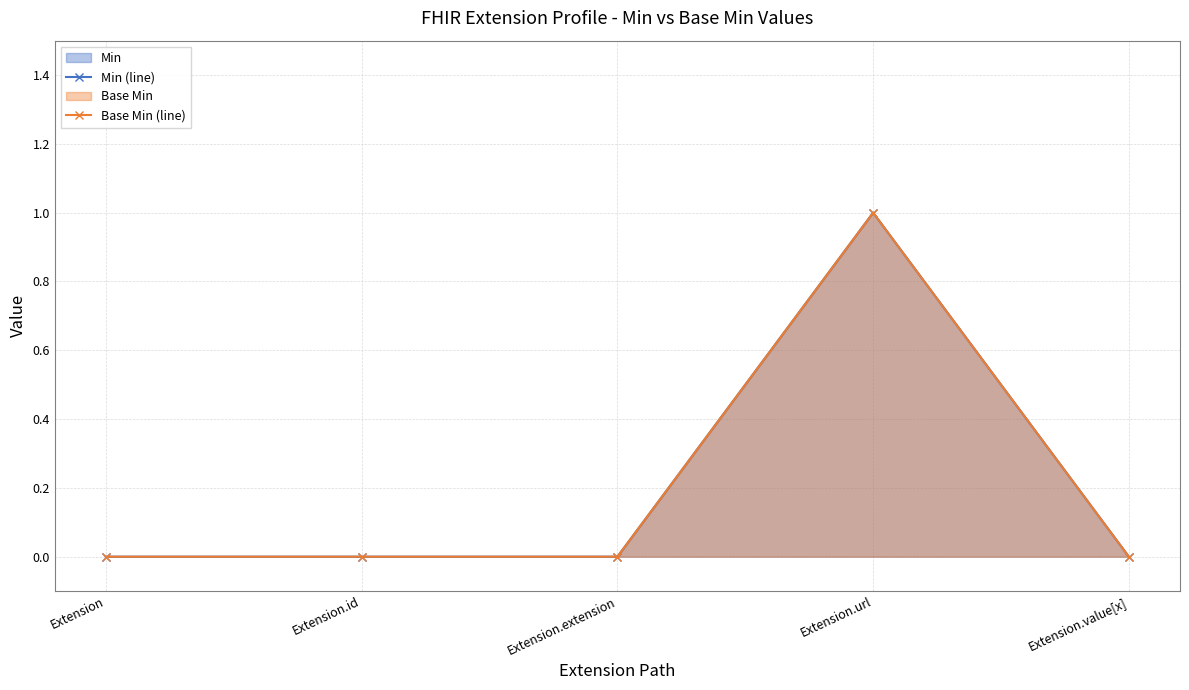

How many values in the Min (line) series exceed 0?

1